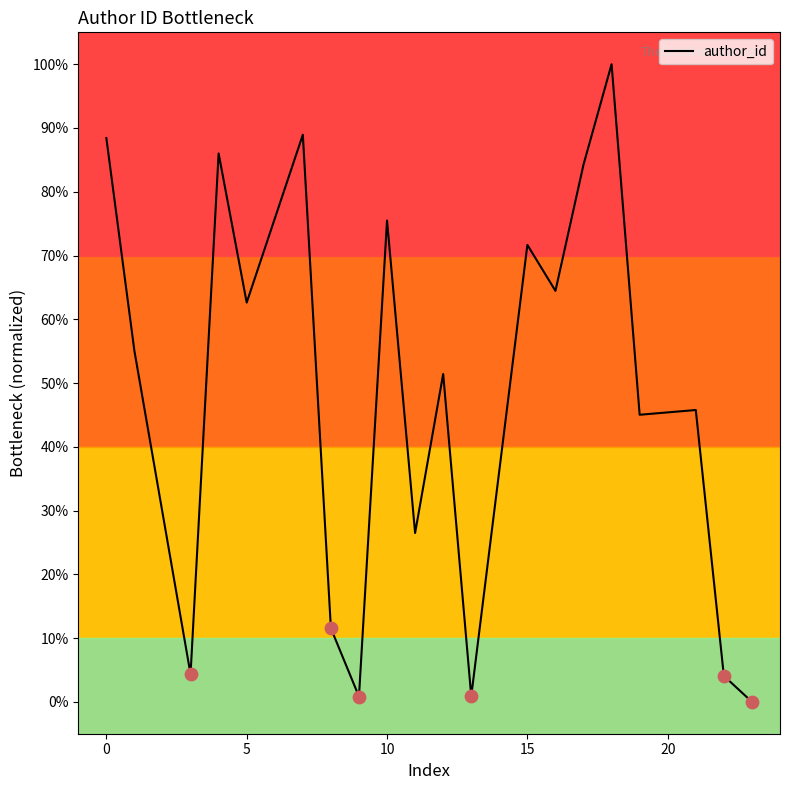

Between 1 and 15, which is larger?

15